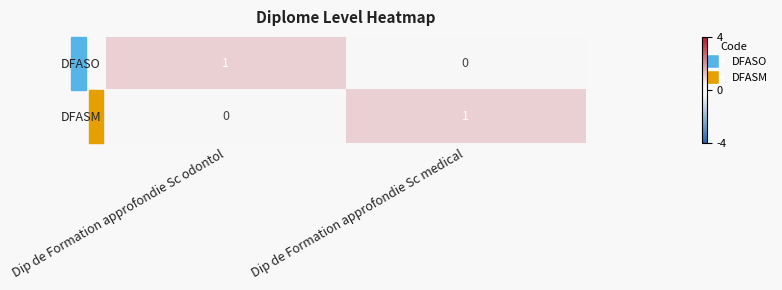

How many data points does each series have?

2